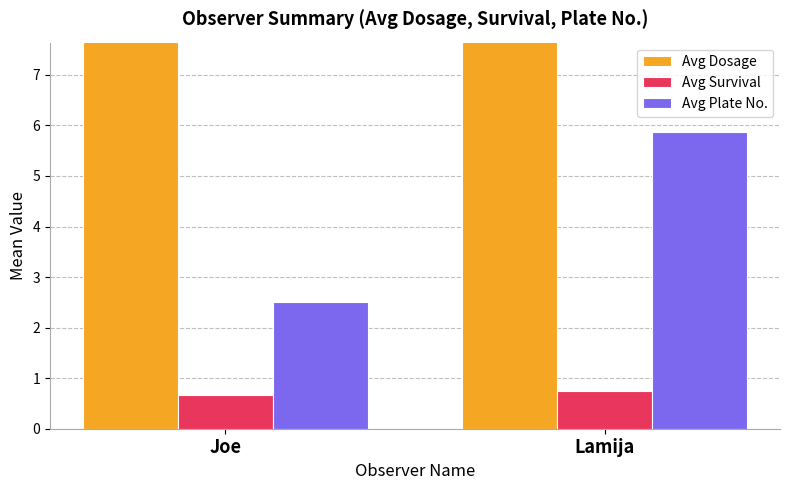

At which label does Avg Dosage reach its minimum?

Lamija